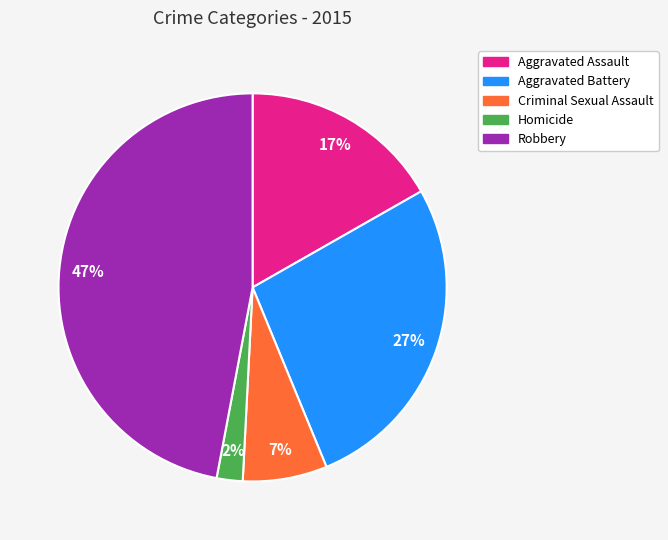

Is it true that Aggravated Assault is 9% of the pie?

False